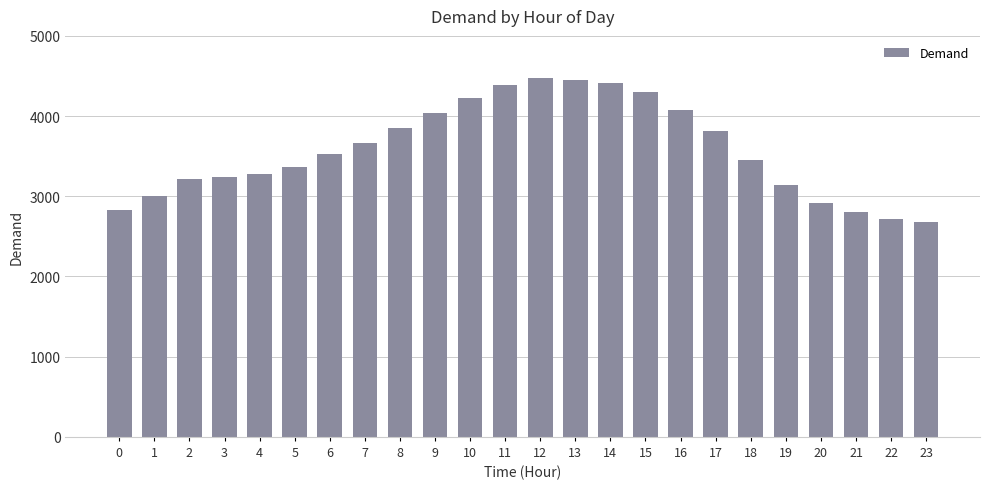

What is the change in value from 6 to 20?

-600